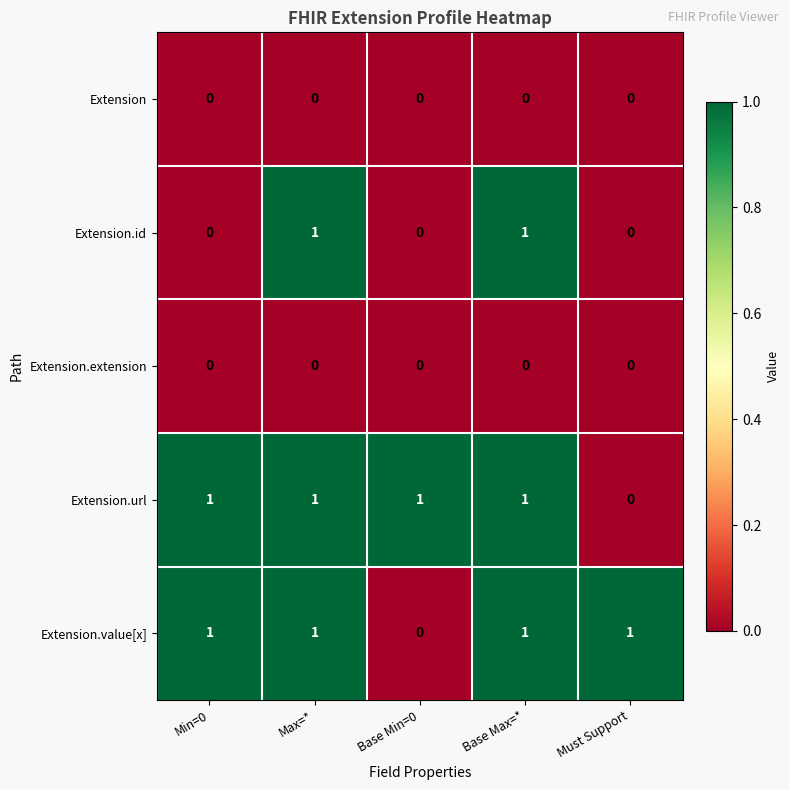

At how many categories does at least one series exceed 0?

5